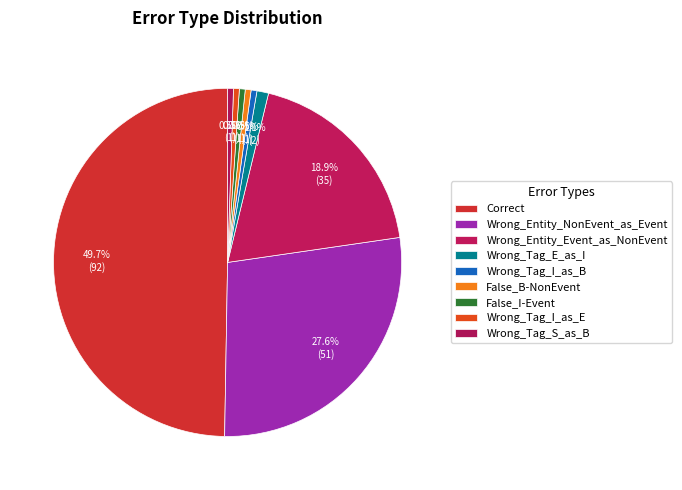

Is it true that Wrong_Entity_NonEvent_as_Event is 41% of the pie?

False